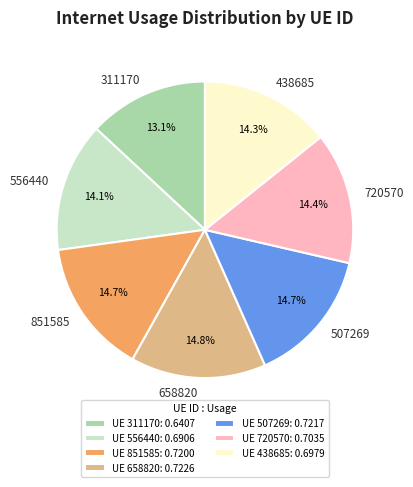

Does 556440 represent more than half of the total?

No